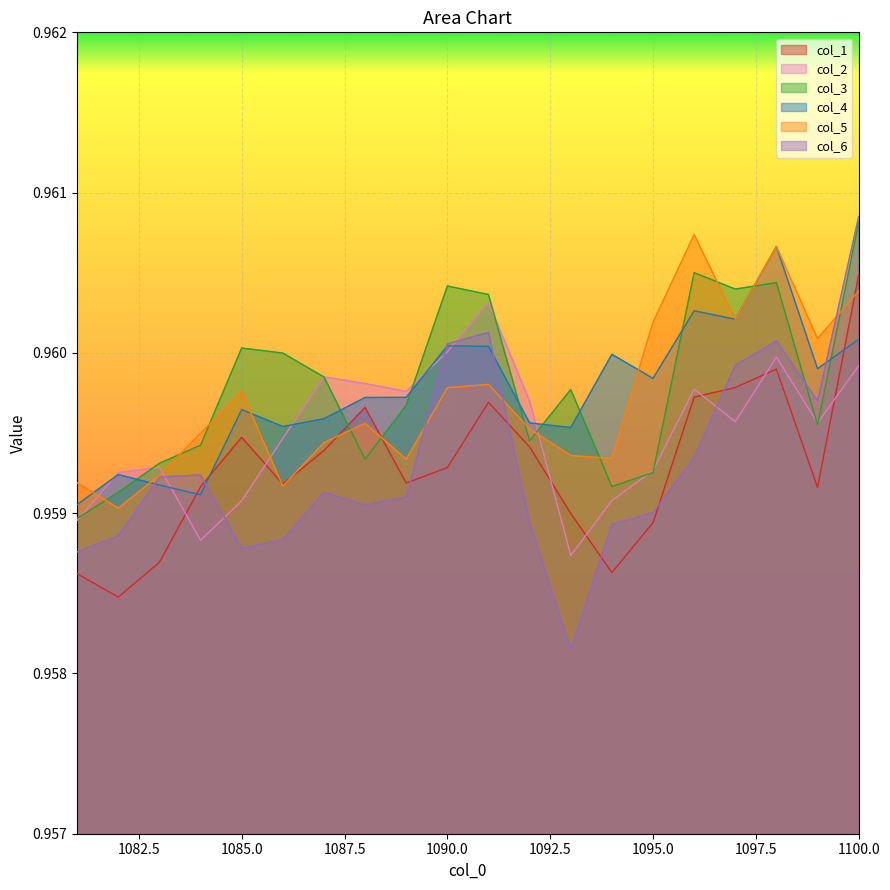

Which series ends up on top after the final intersection of col_2 and col_6?

col_2